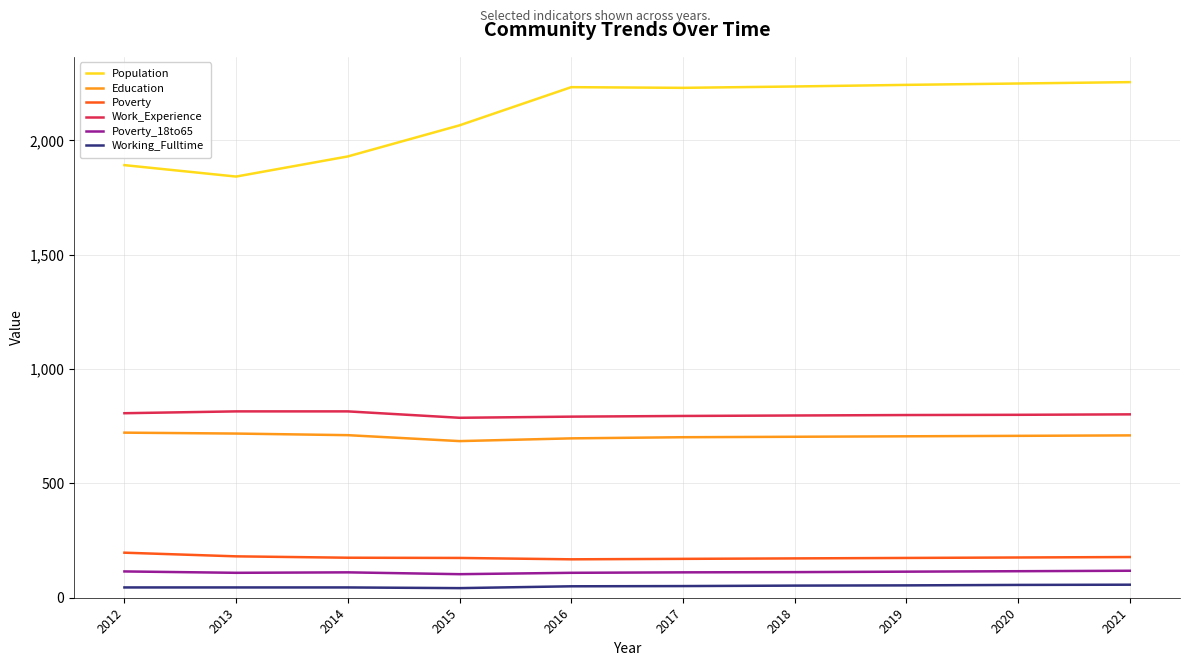

At which label does Work_Experience first exceed 800?

2012